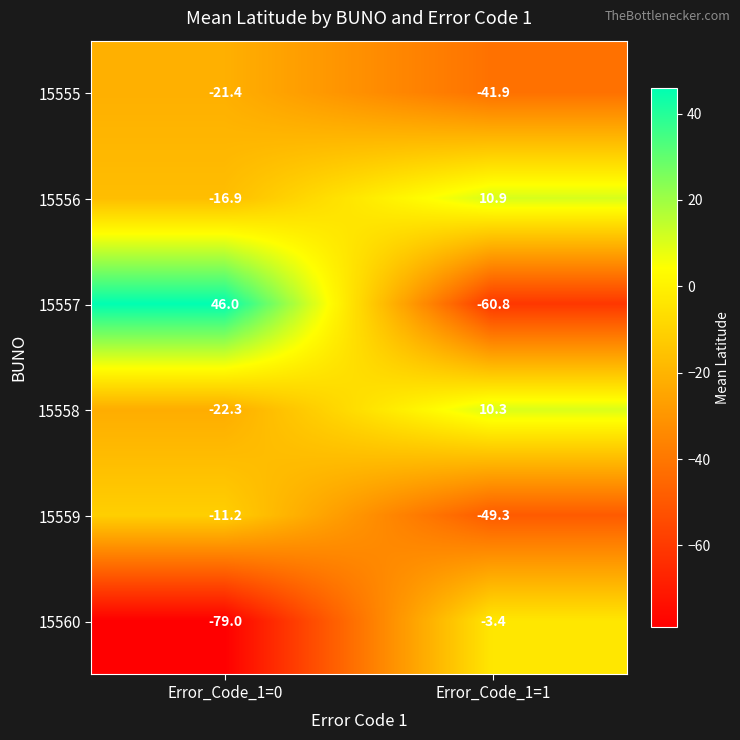

Is it true that 15556 equals -16.9 at Error_Code_1=0?

True